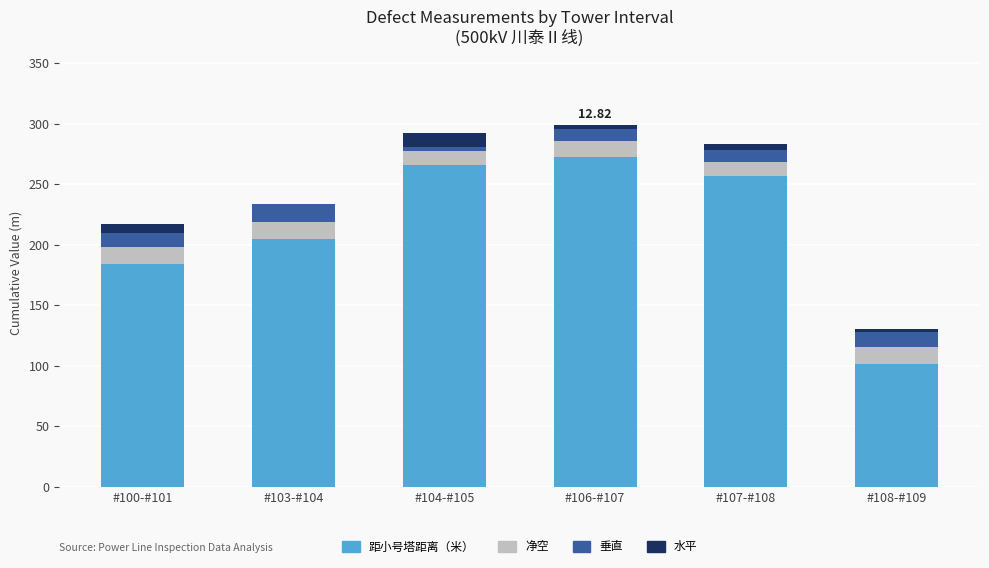

What is the total value across all series at #100-#101?

216.9